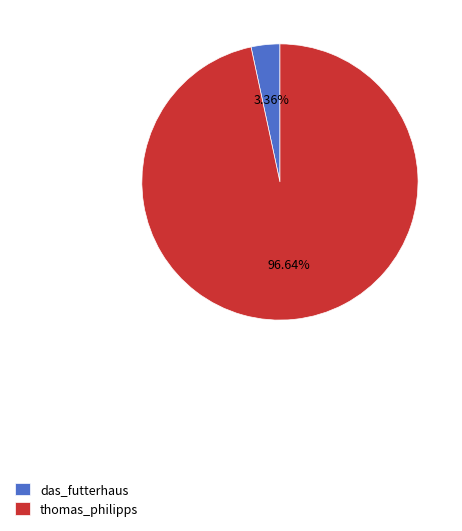

Which has a higher value, thomas_philipps or das_futterhaus?

thomas_philipps